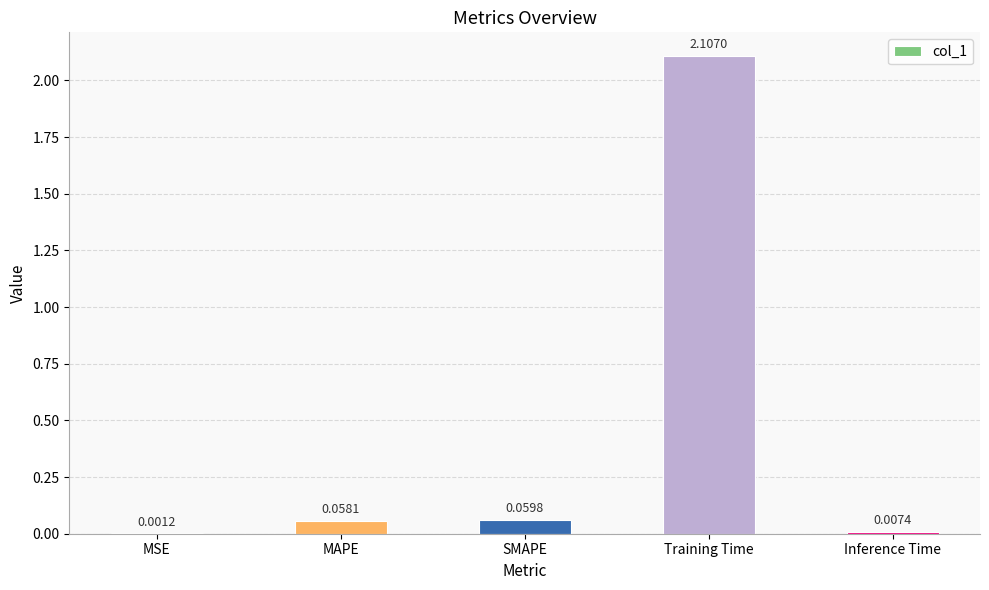

Where is the data nearest to the value 1?

SMAPE